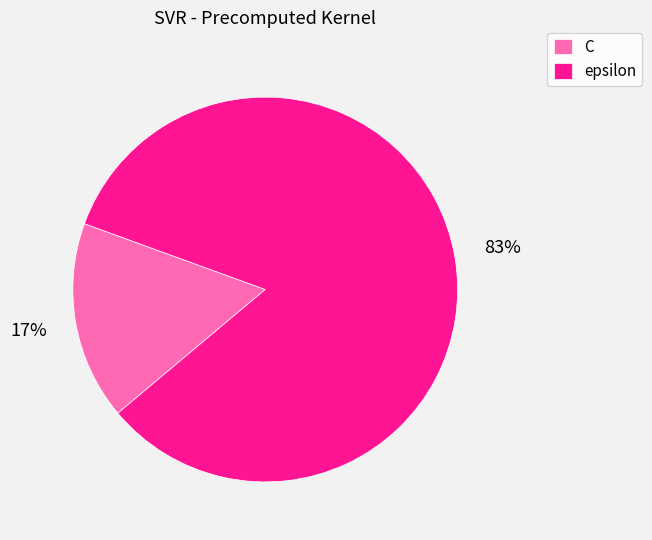

Combined, do epsilon and C account for over 50%?

Yes